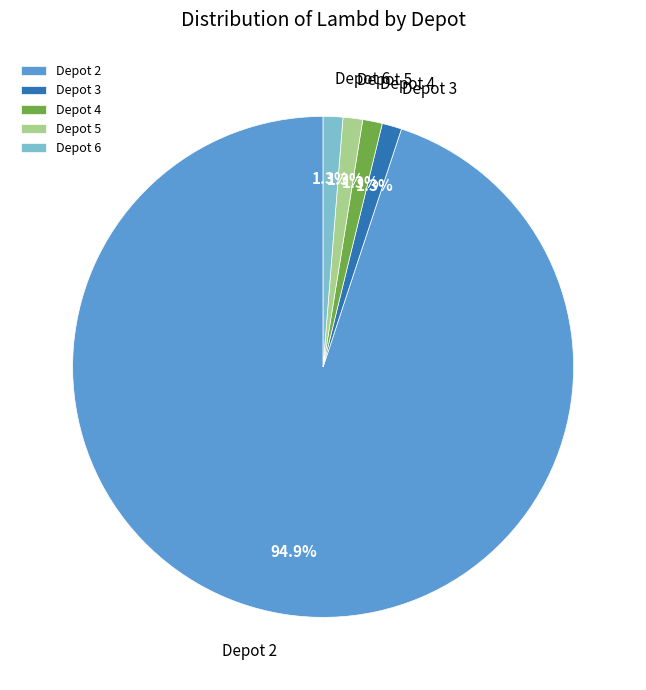

What portion of the pie excludes Depot 6?

98.7%